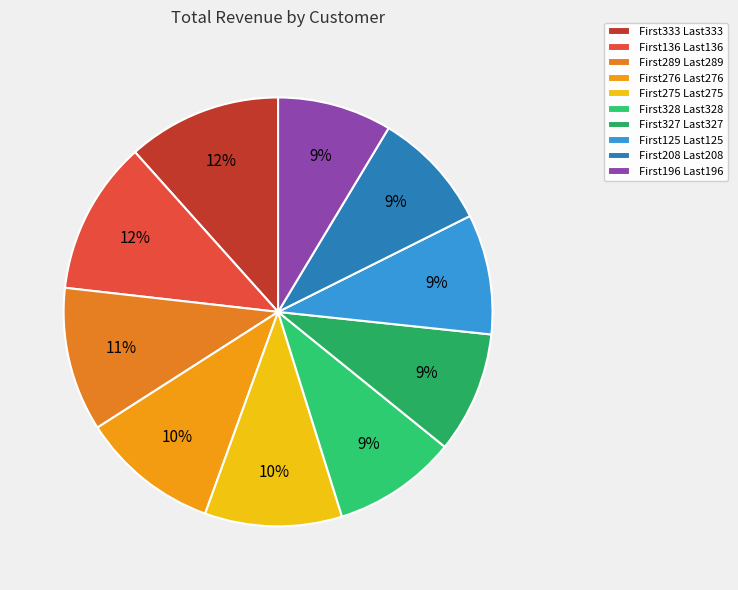

What percentage is the First327 Last327 slice, to the nearest percent?

9%